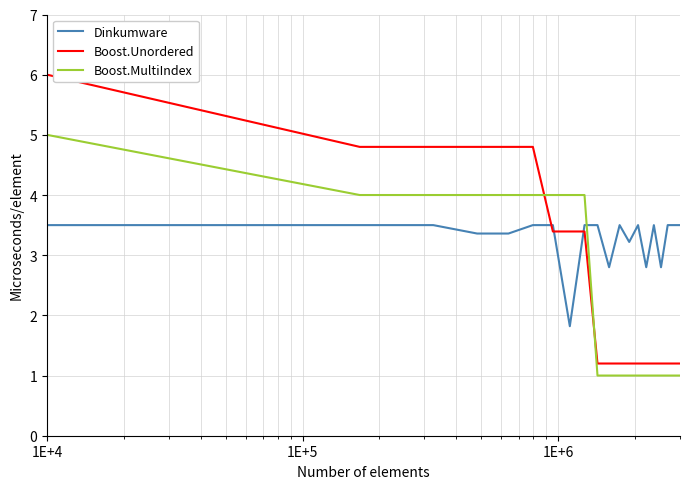

Which series has the largest total across all categories?

Dinkumware